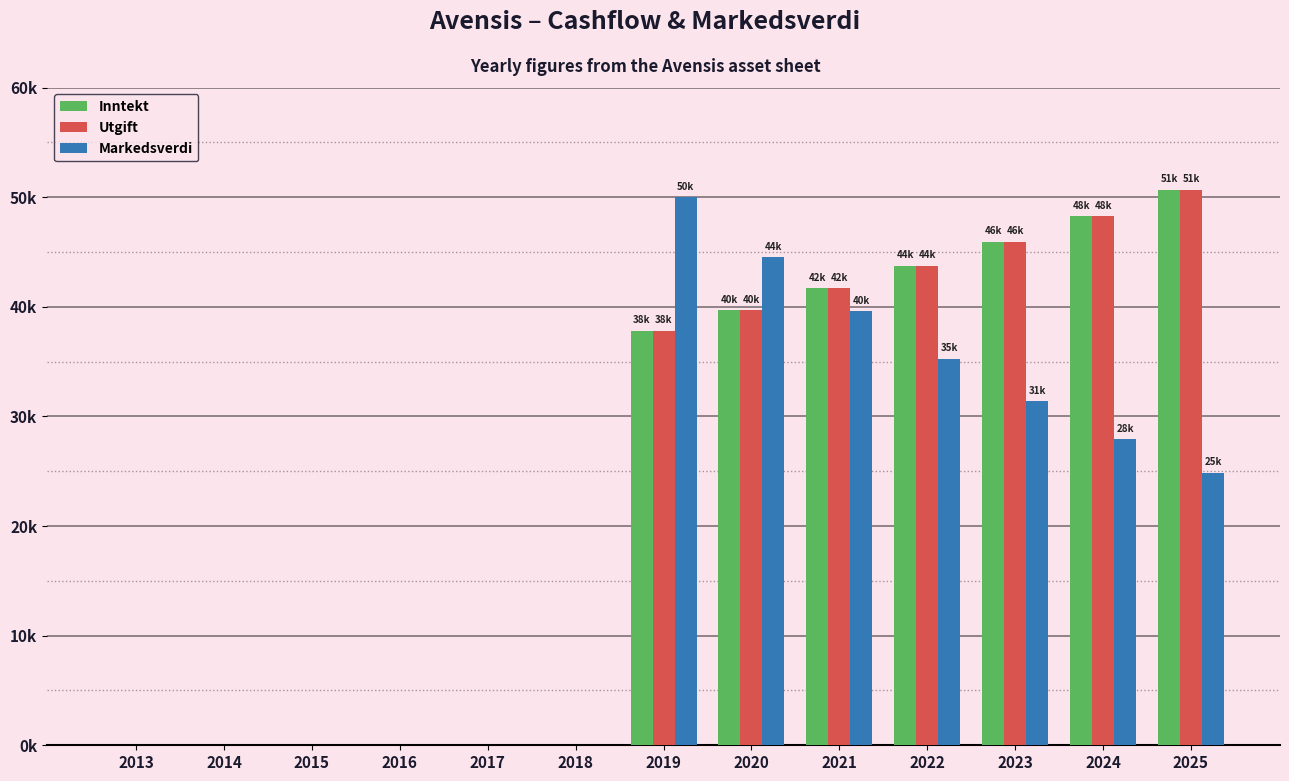

Which has a higher value, 2022 or 2018?

2022